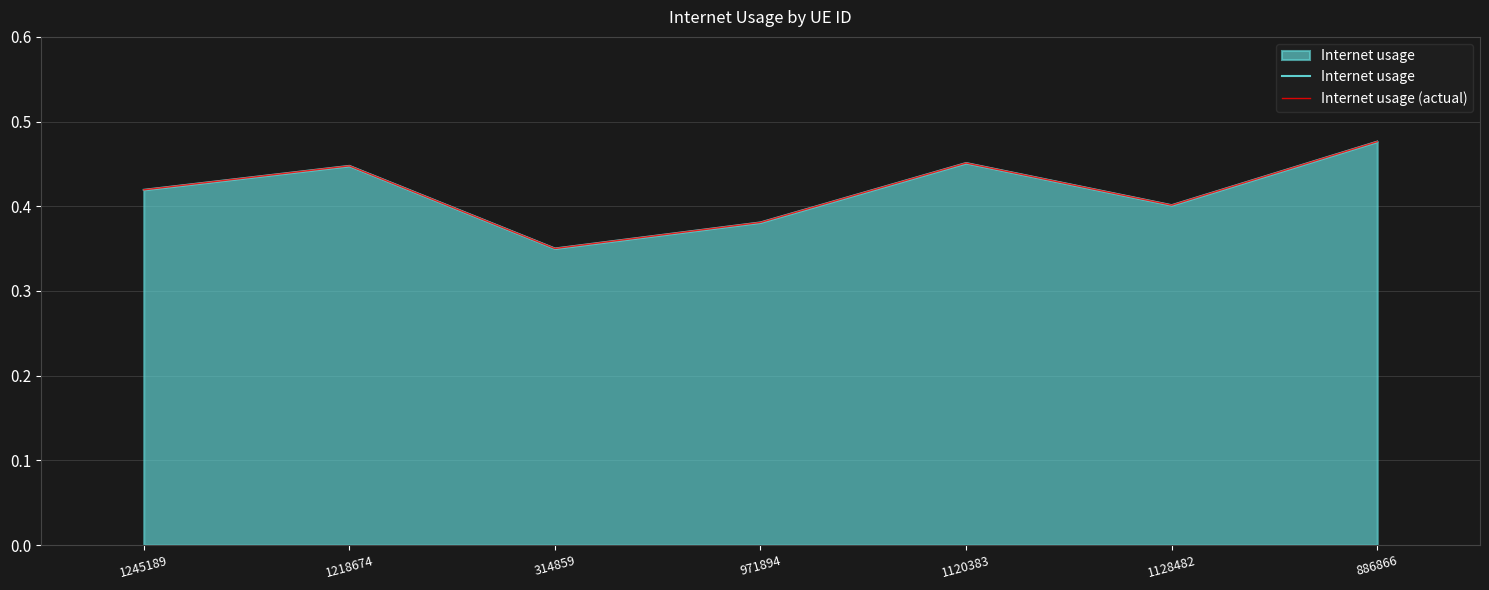

True or false: Internet usage and Internet usage (actual) intersect in this chart.

False